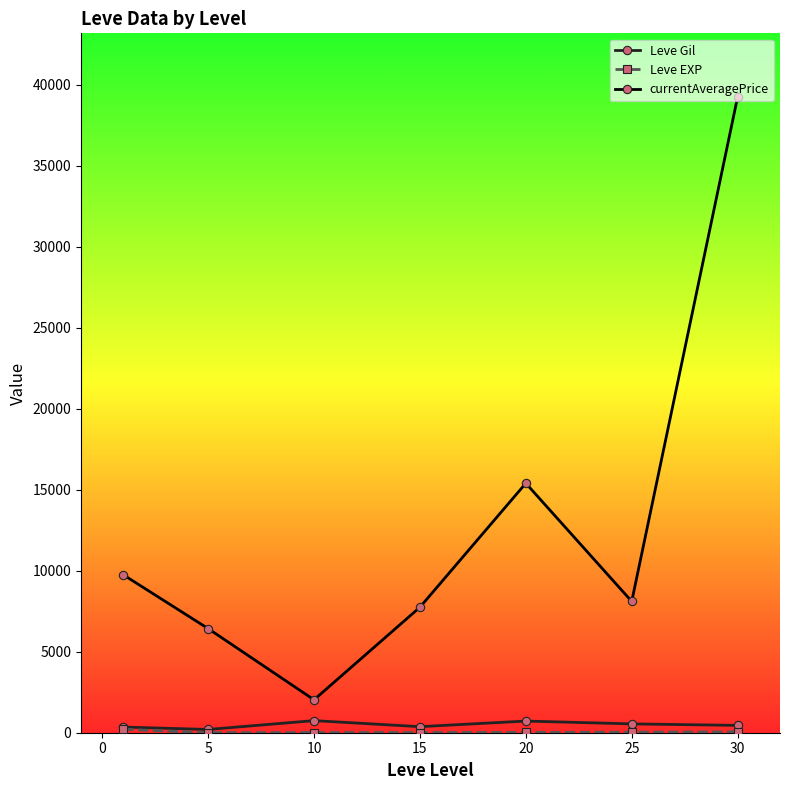

What is the value of the currentAveragePrice point at the 4th from the left?

7746.9